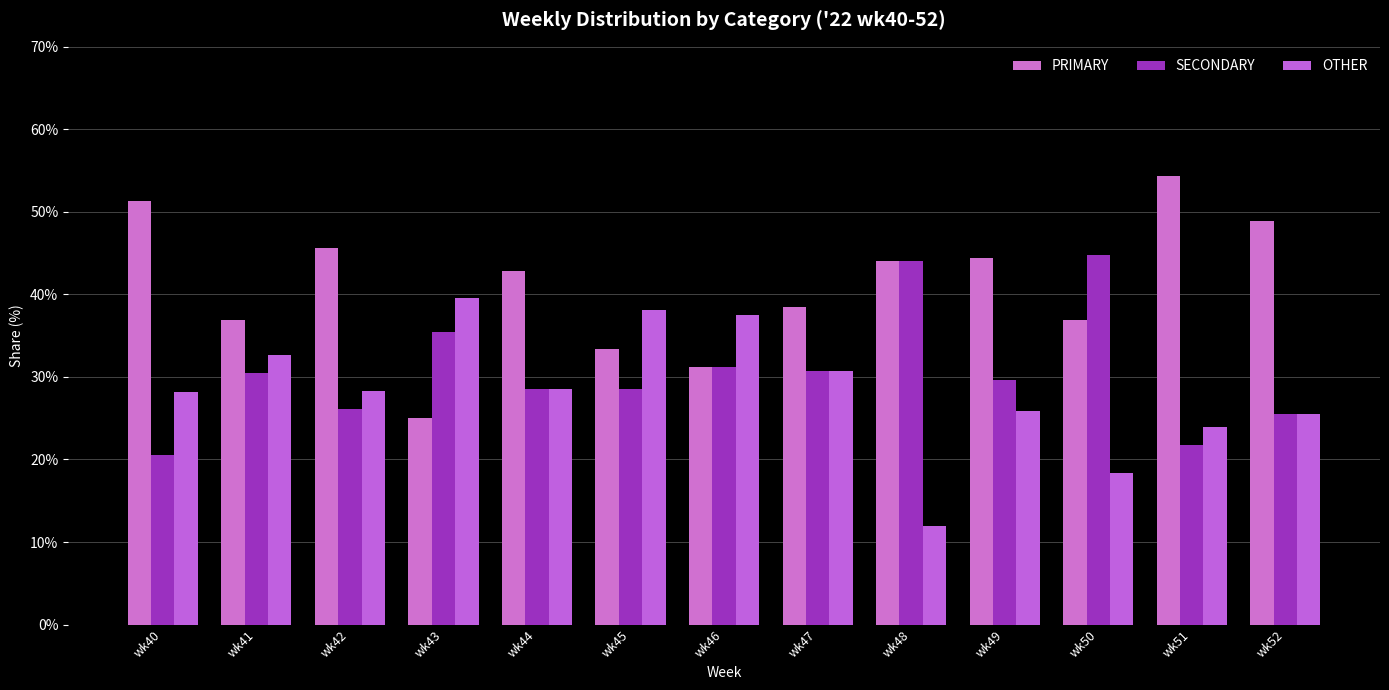

What is the difference between the maximum and minimum values in the PRIMARY series?

29.3